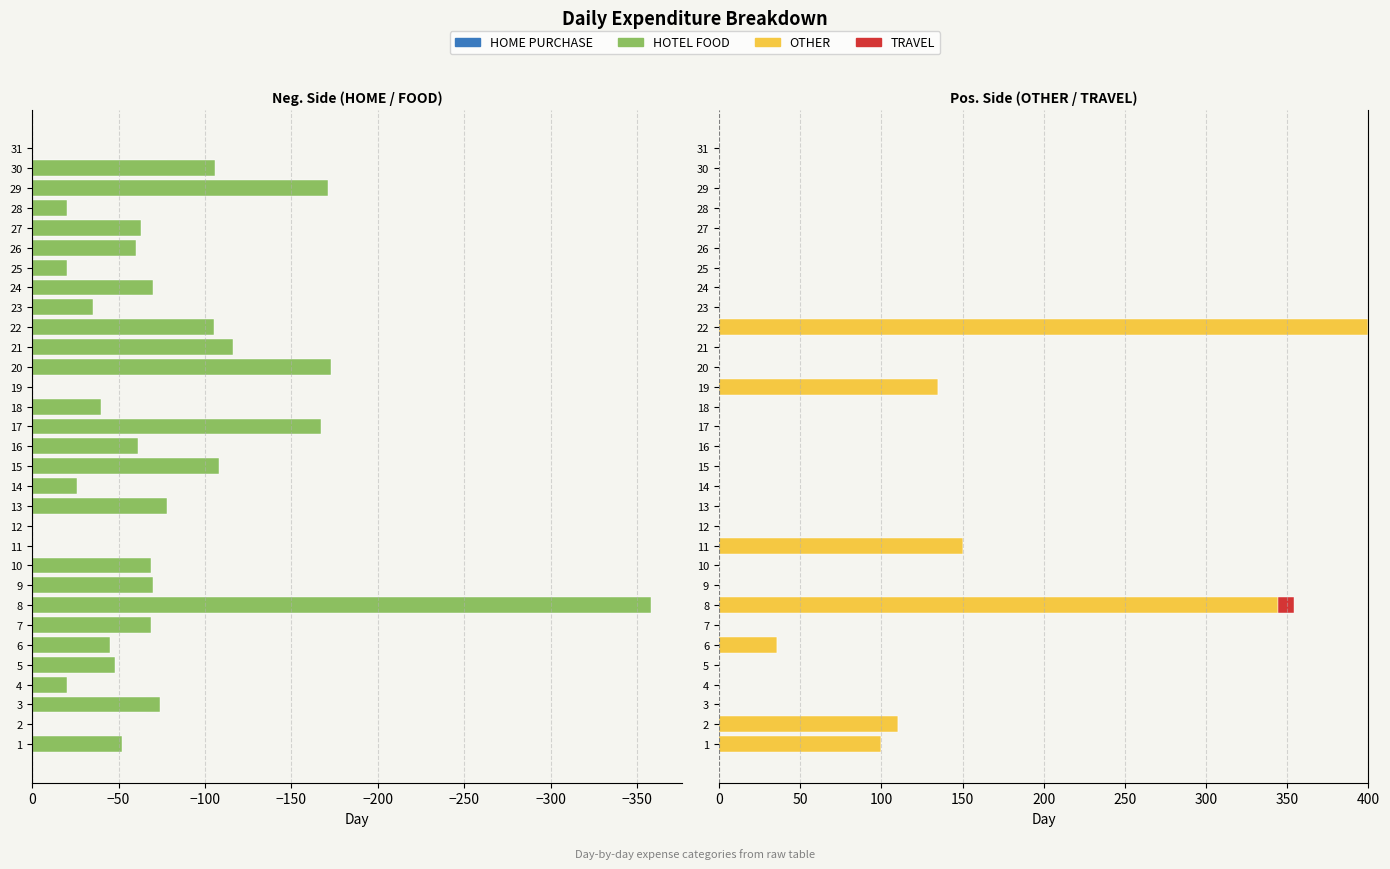

What are all the series names shown in the legend?

HOME PURCHASE, HOTEL FOOD, OTHER, TRAVEL